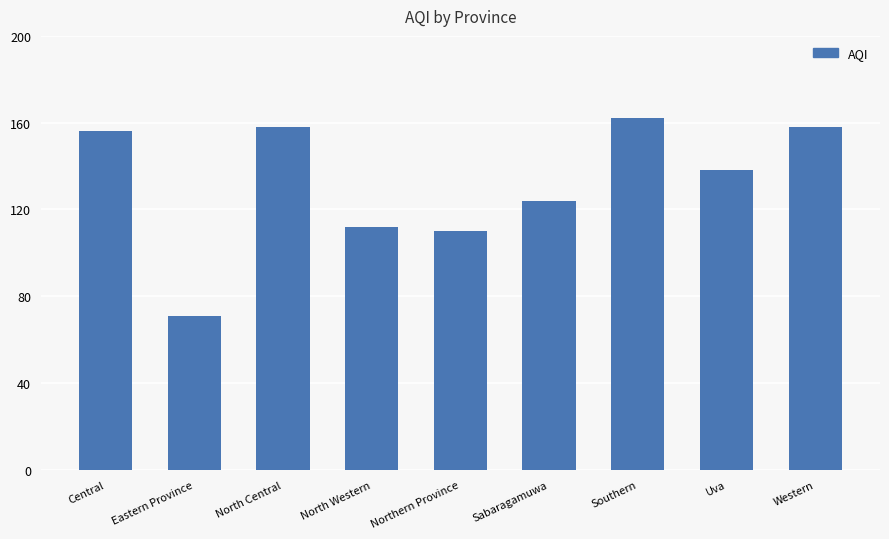

Reading left to right, transcribe all the data shown in this chart.

156	71	158	112	110	124	162	138	158